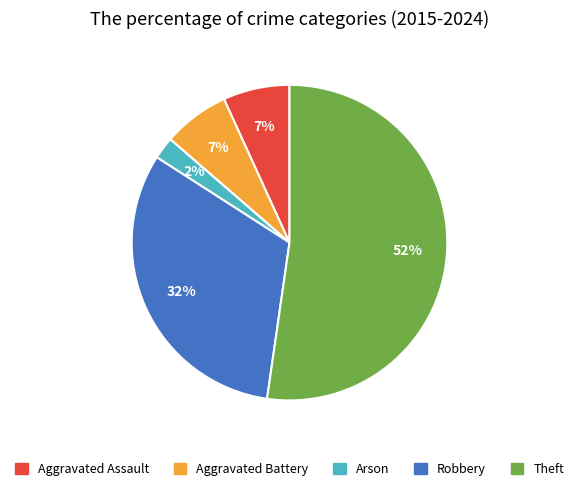

To the nearest percent, what is the difference between the largest and smallest slice percentages?

50%